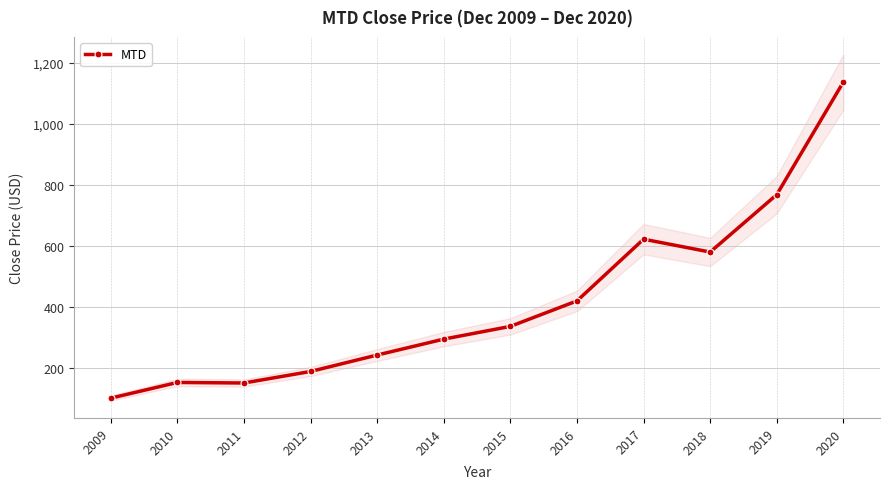

True or false: the data shows 846.4 at 2017.

False